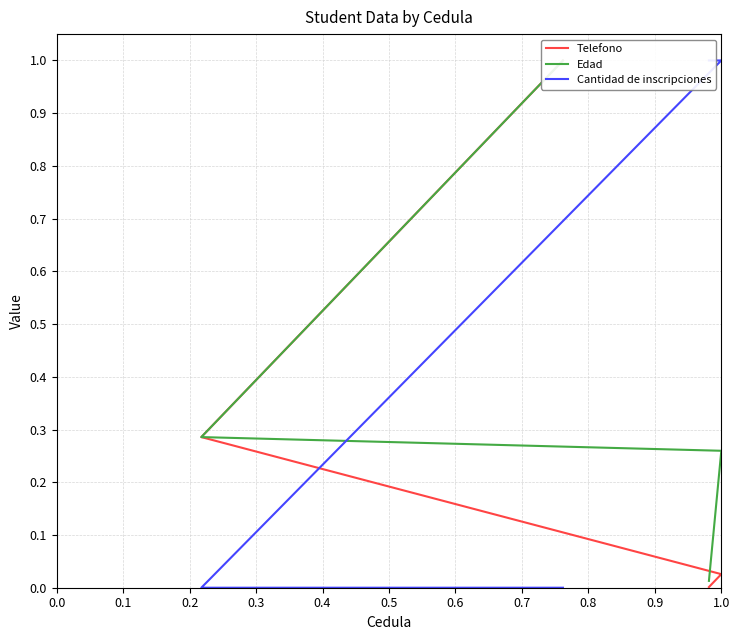

What is the sum of the Edad values at 0.4 and 1.0?

0.2